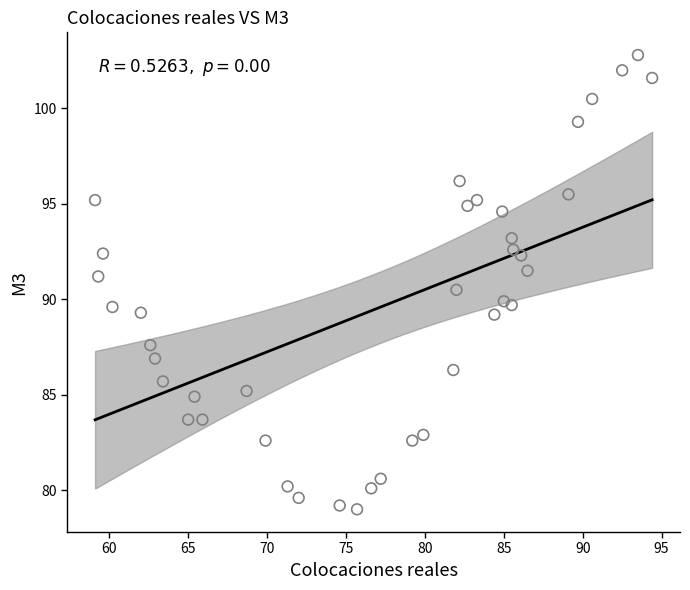

What is the range of X values (max minus min)?

35.3